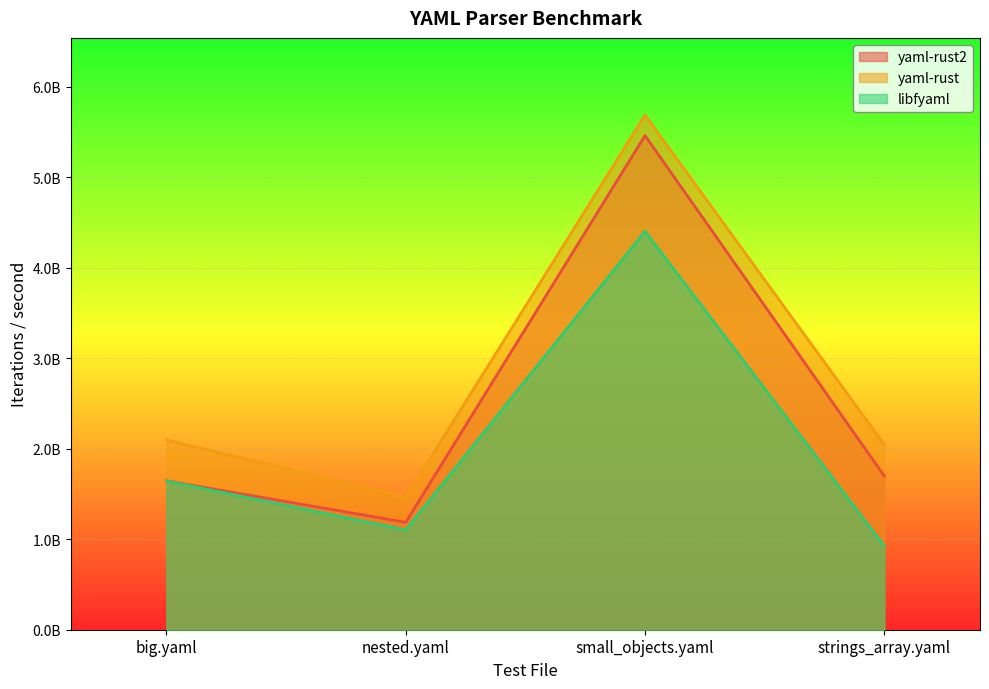

True or false: yaml-rust2 and yaml-rust intersect in this chart.

False